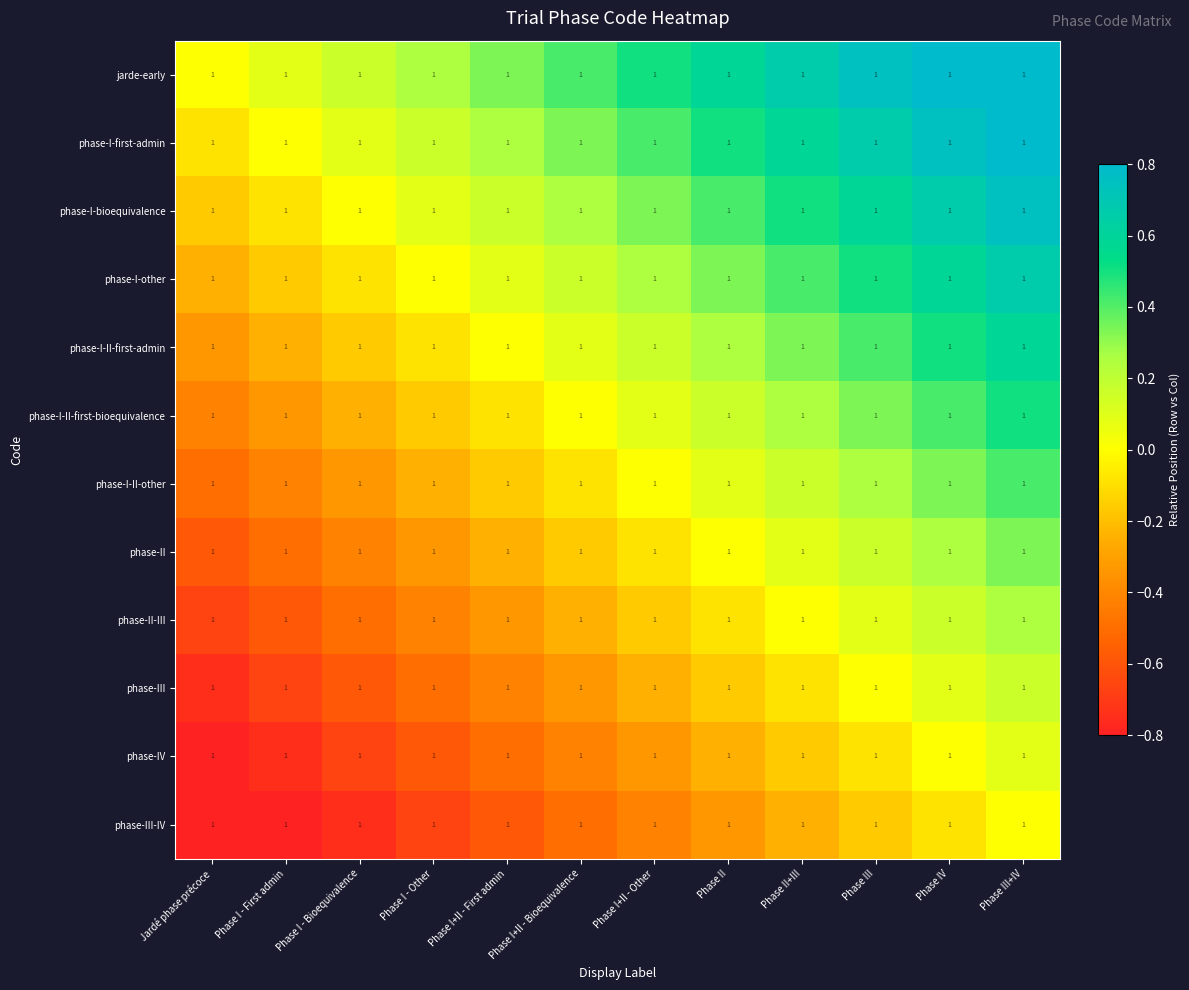

What is the minimum value shown in the chart?

-0.9